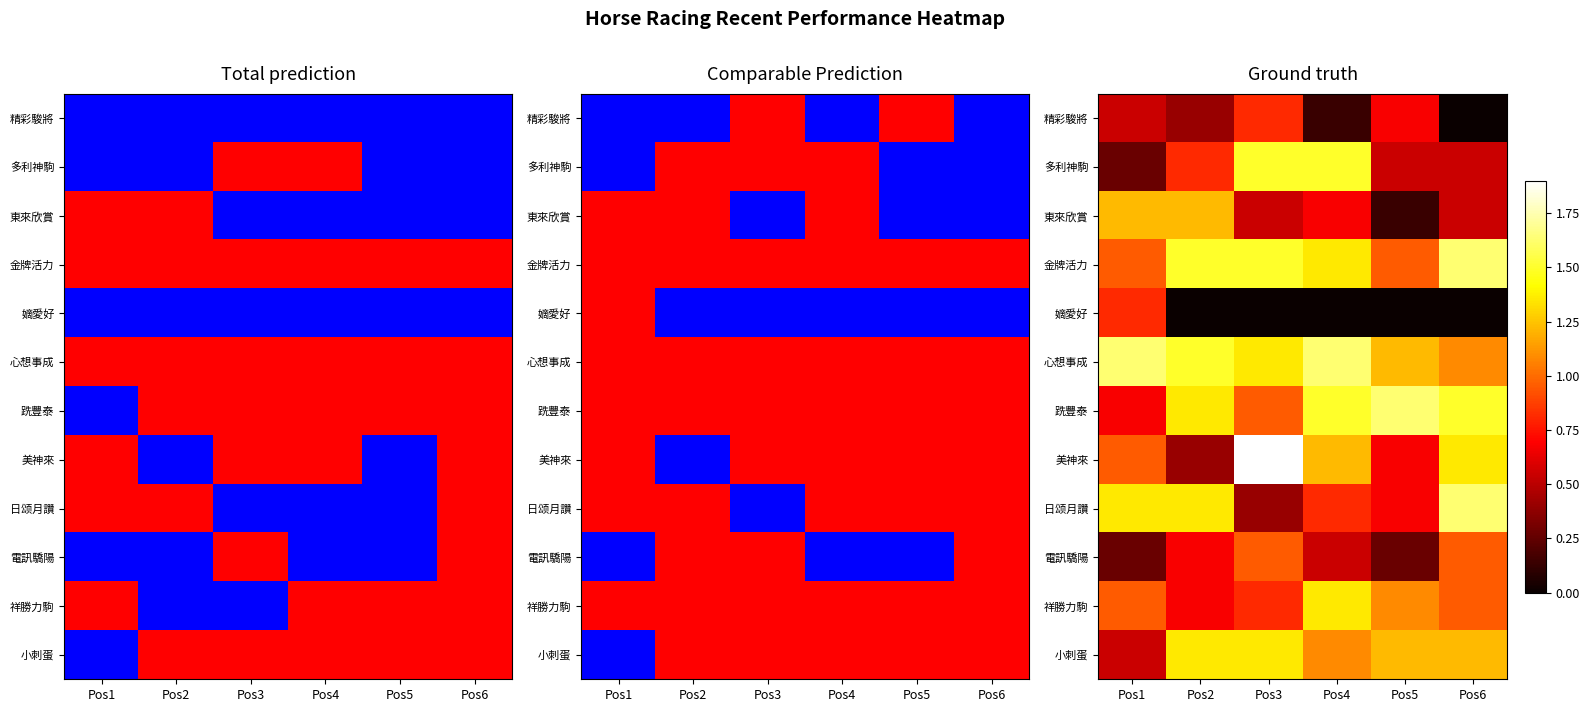

Which series has the largest total across all categories?

心想事成